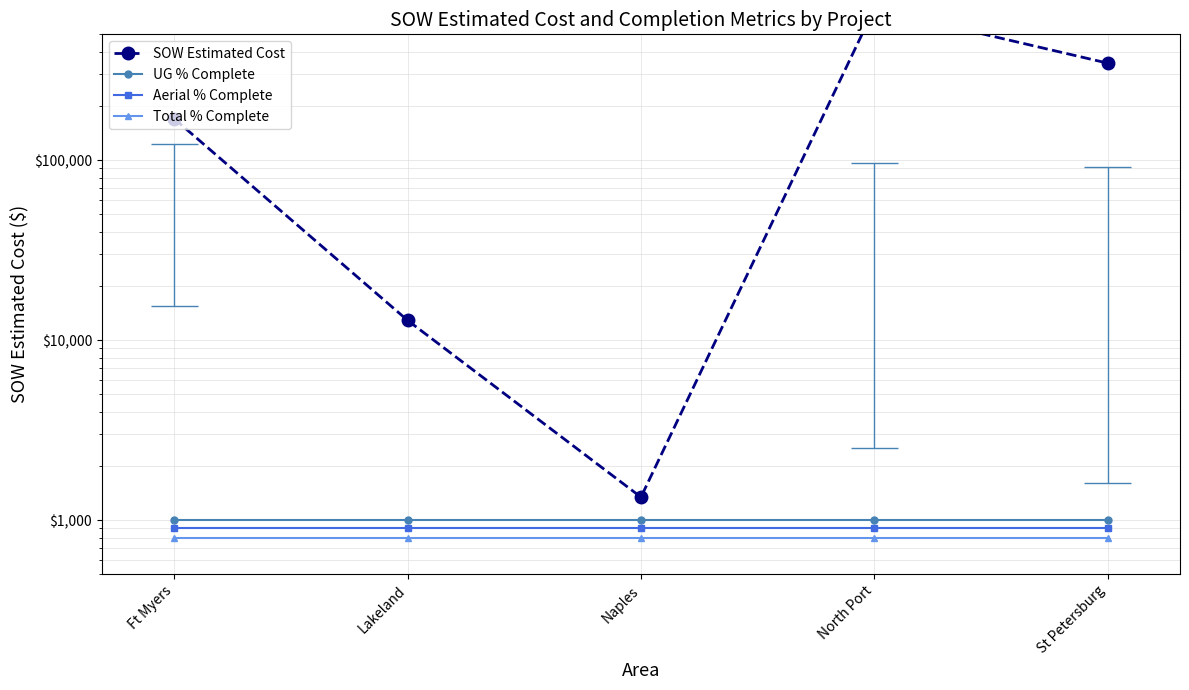

Which category has the highest value in the Total % Complete series?

Ft Myers